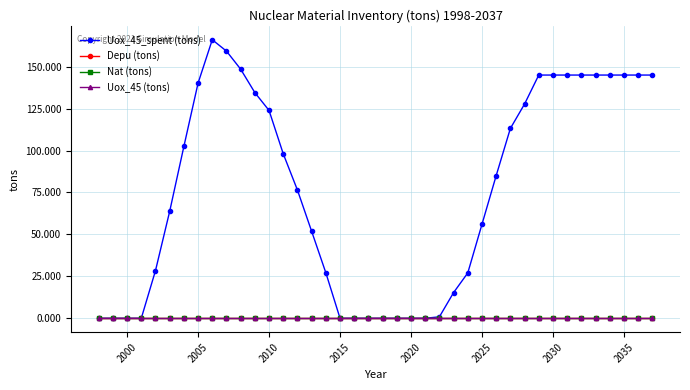

Does the chart have visible grid lines?

Yes